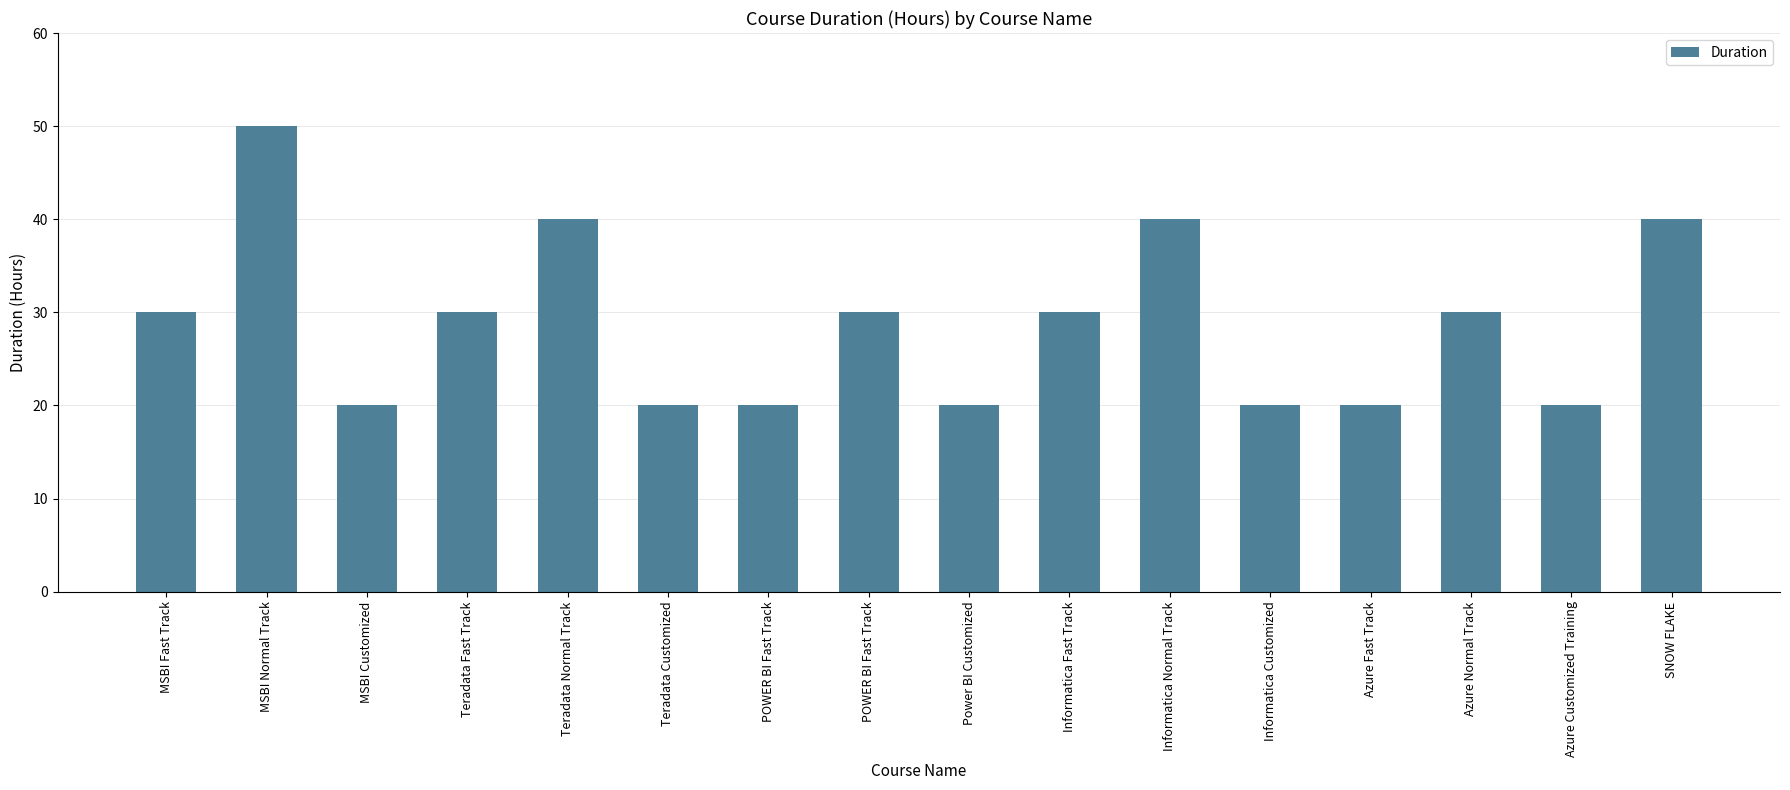

List the labels in order of value, smallest first.

MSBI Customized, Teradata Customized, POWER BI Fast Track, Power BI Customized, Informatica Customized, Azure Fast Track, Azure Customized Training, MSBI Fast Track, Teradata Fast Track, POWER BI Fast Track, Informatica Fast Track, Azure Normal Track, Teradata Normal Track, Informatica Normal Track, SNOW FLAKE, MSBI Normal Track